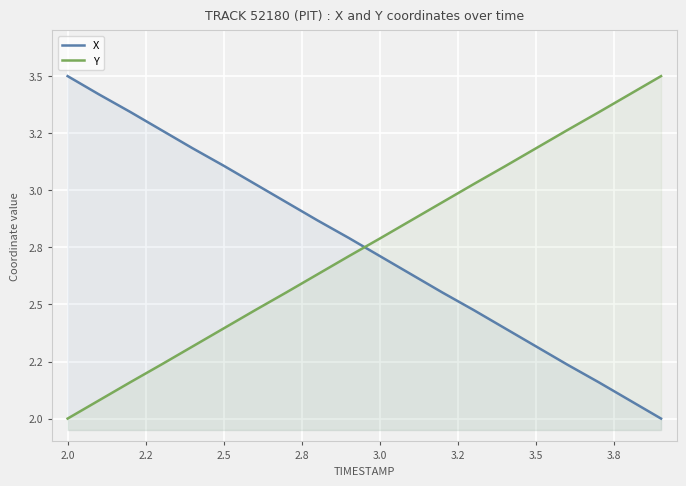

What are all the series names shown in the legend?

X, Y